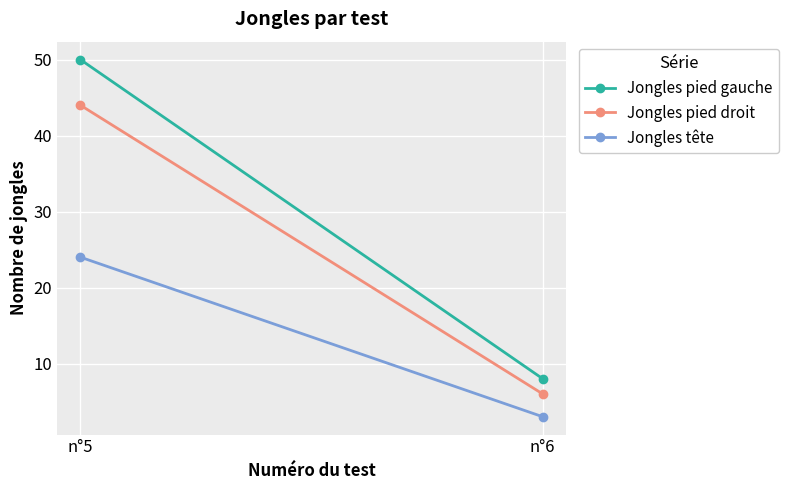

What are all the series names shown in the legend?

Jongles pied gauche, Jongles pied droit, Jongles tête